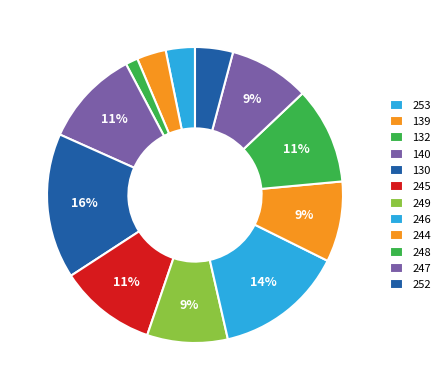

To the nearest percent, what percentage of the pie is 252?

4%